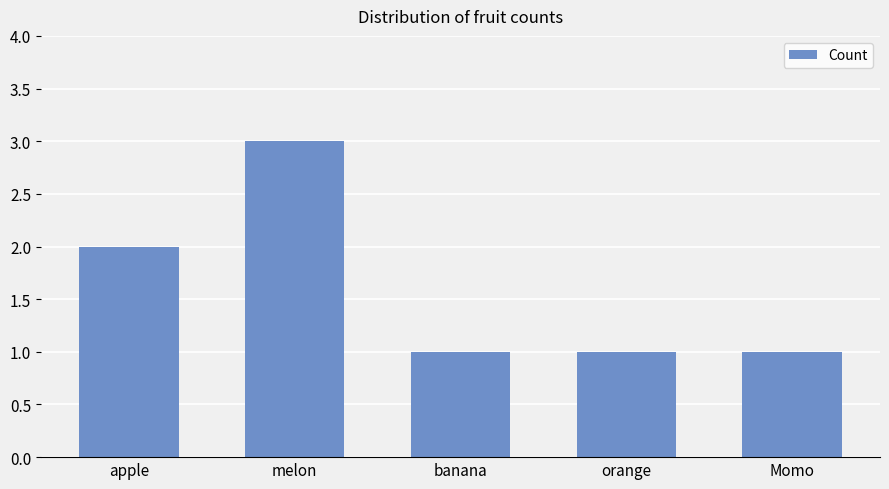

What is the sum of the values at banana and apple?

3